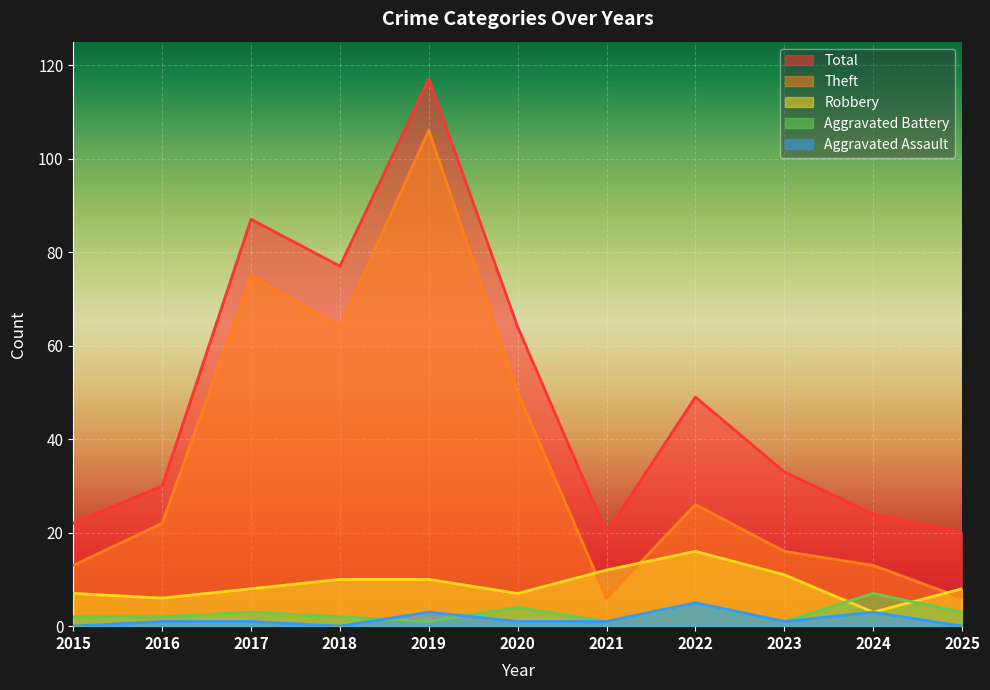

What is the maximum value shown in the chart?

117